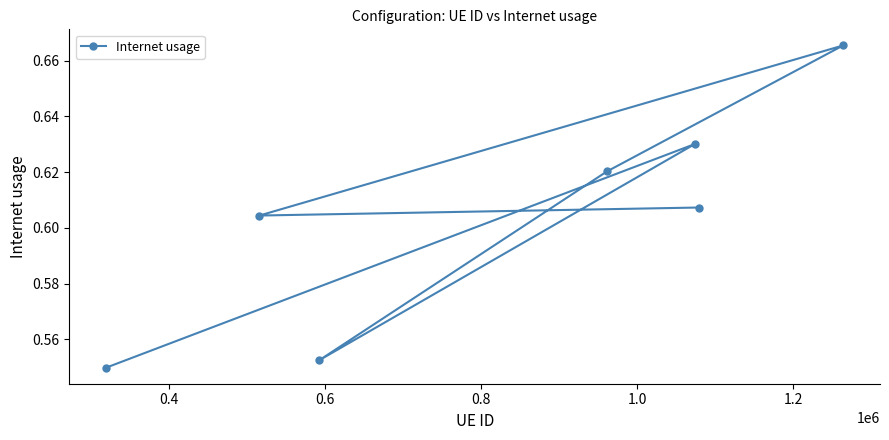

How many lines are shown in the chart?

1